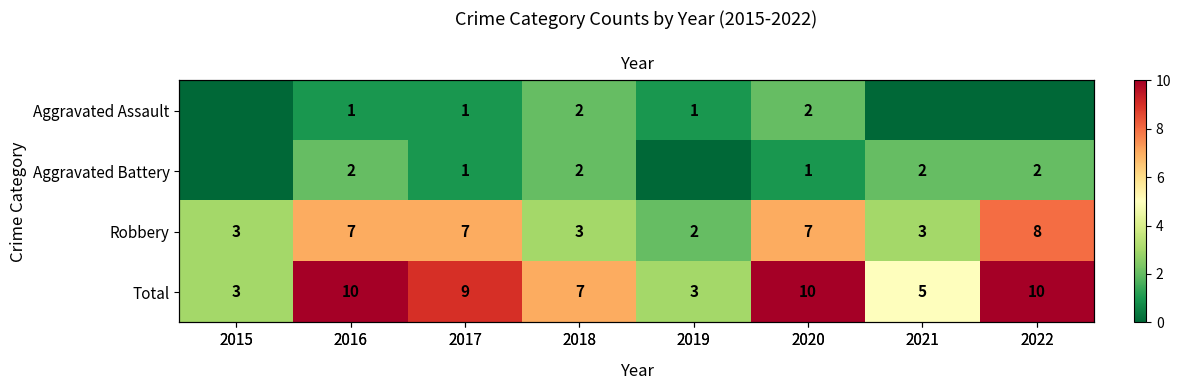

What is the sum of all Total values?

57